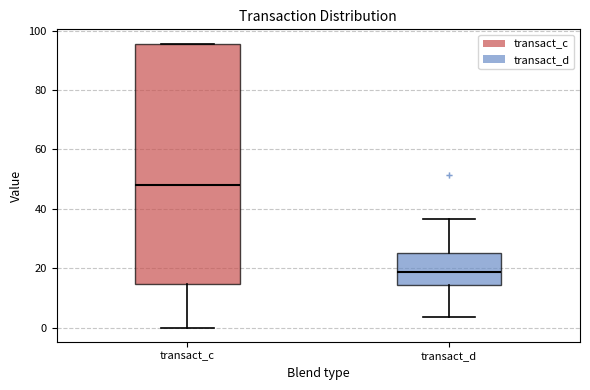

Reading left to right, transcribe this box plot: for each box, give where its median line is, the range the box spans, and where its two whiskers end, as read against the y-axis. The values are not printed on the chart, so give them approximately, as read against the axis.

transact_c: median 48, box 14 to 96, whiskers 0 to 96
transact_d: median 18, box 14 to 26, whiskers 4 to 36